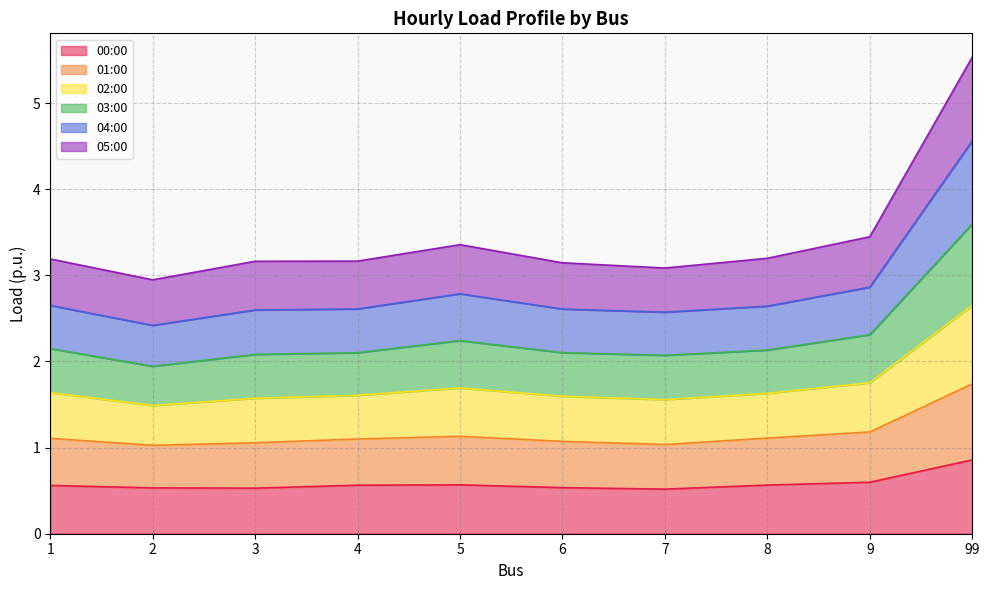

True or false: 00:00 has a value of 0.8 at 2.

False